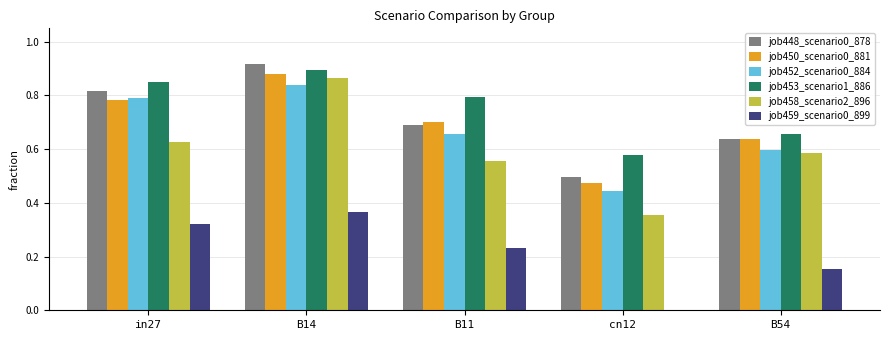

Which series has the largest total across all categories?

job453_scenario1_886